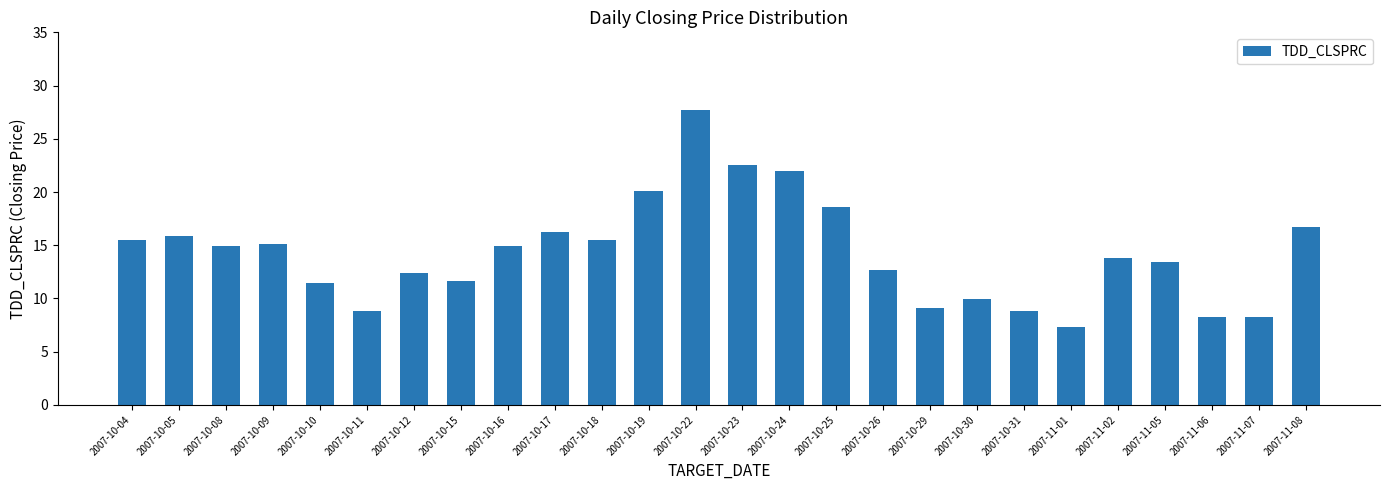

What value does the data have at 2007-10-15?

11.7